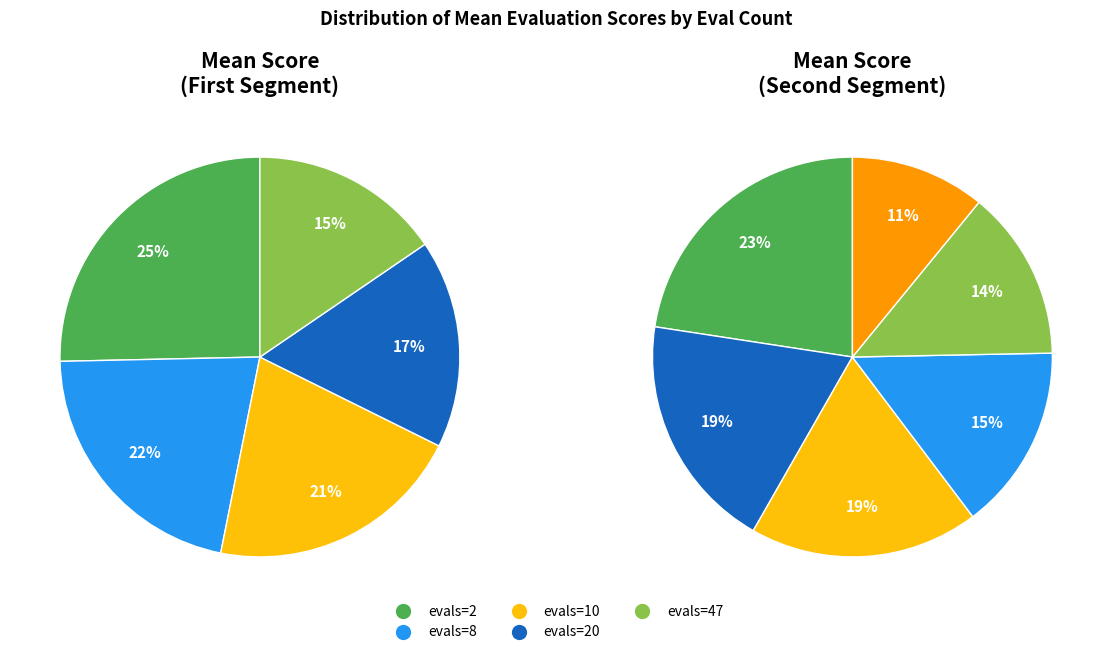

Which category has the biggest portion of the pie?

evals=2